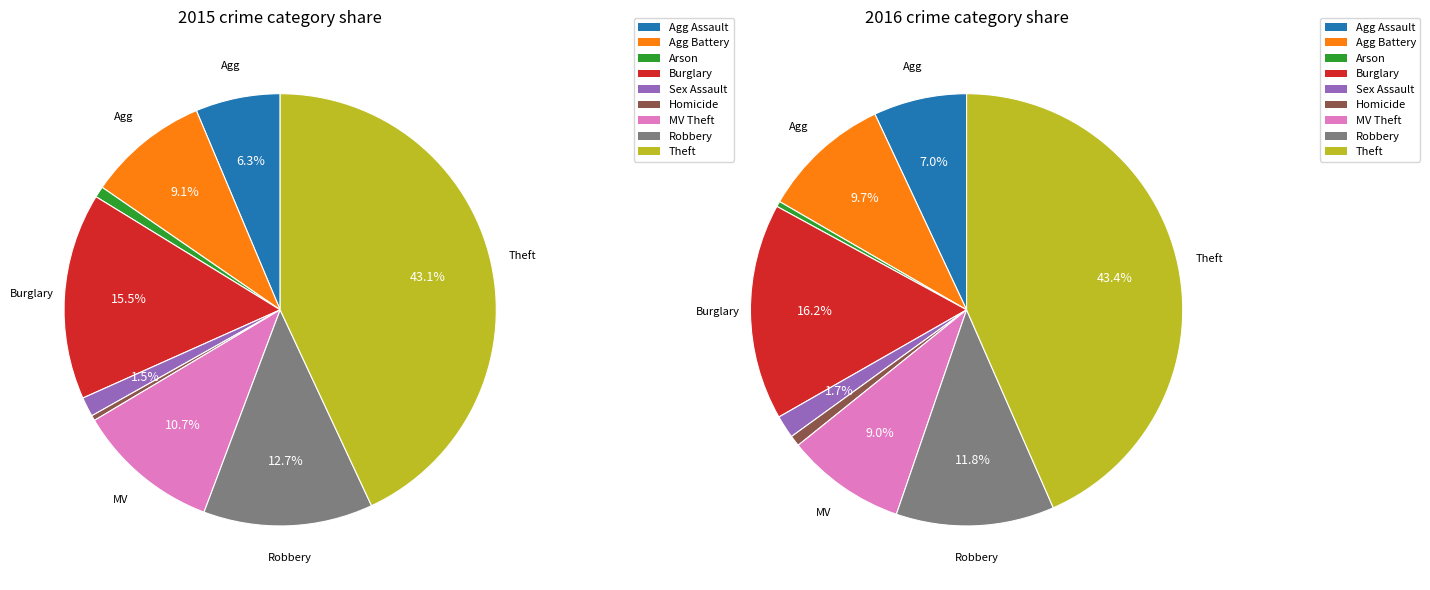

Is Criminal Sexual Assault the majority of the pie?

No